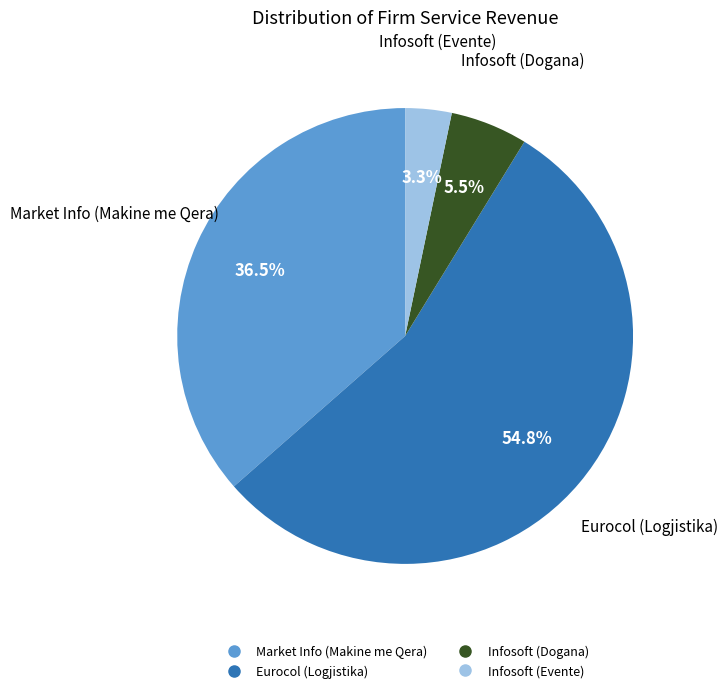

How many slices are in this pie chart?

4